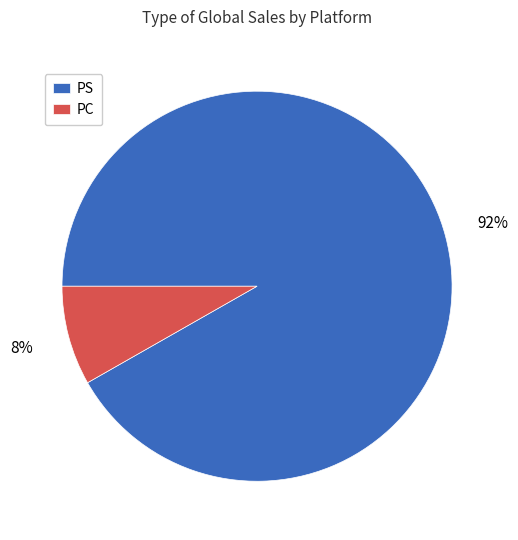

Which slice is the smallest?

PC